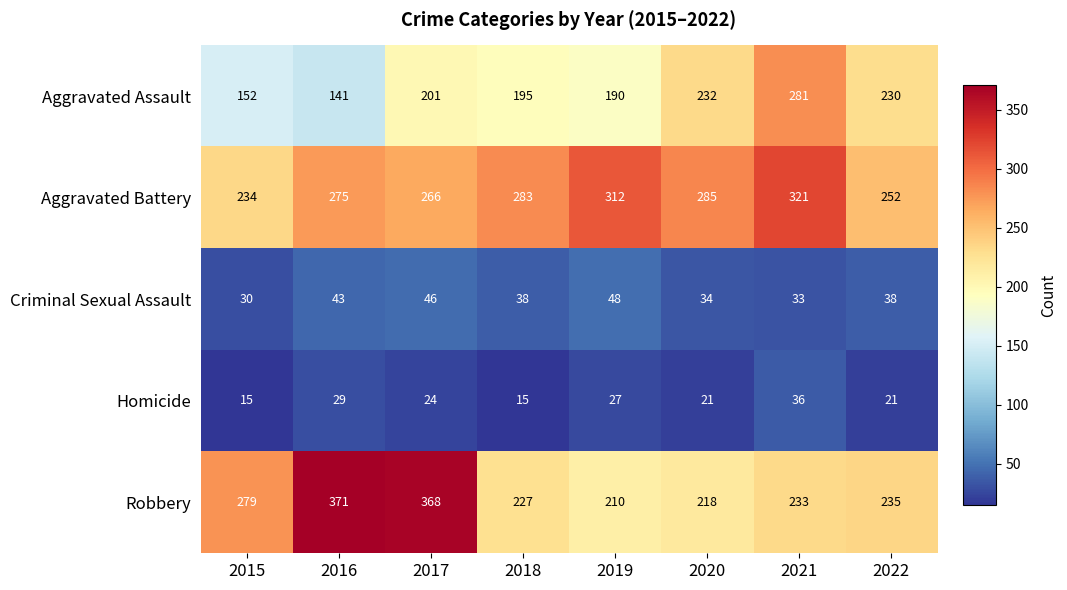

Is it true that Aggravated Assault equals 422 at 2021?

False